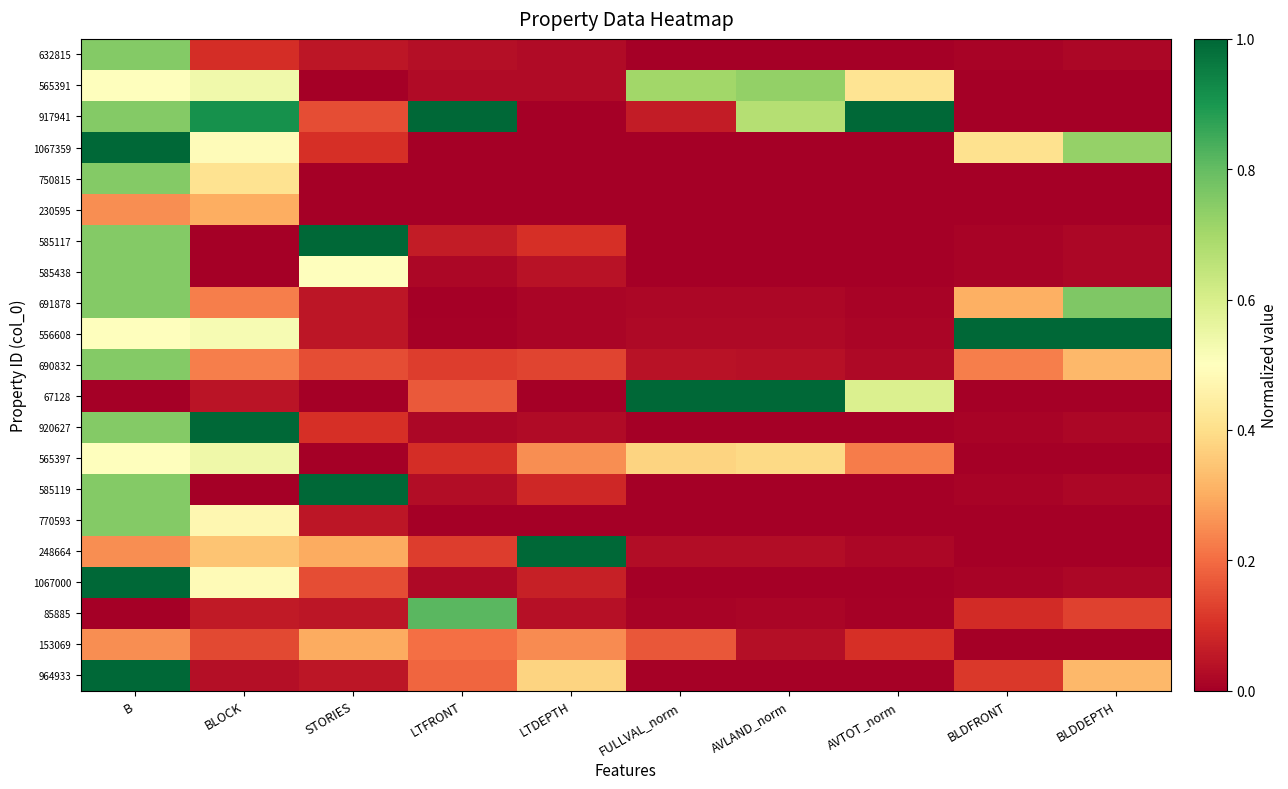

Reading left to right, what are all the values shown in this chart?

632815: B=0.8	BLOCK=0.1	STORIES=0.1	LTFRONT=0.0	LTDEPTH=0.0	FULLVAL_norm=0.0	AVLAND_norm=0.0	AVTOT_norm=0.0	BLDFRONT=0.0	BLDDEPTH=0.0
565391: B=0.5	BLOCK=0.5	STORIES=0.0	LTFRONT=0.0	LTDEPTH=0.0	FULLVAL_norm=0.7	AVLAND_norm=0.7	AVTOT_norm=0.4	BLDFRONT=0.0	BLDDEPTH=0.0
917941: B=0.8	BLOCK=0.9	STORIES=0.1	LTFRONT=1.0	LTDEPTH=0.0	FULLVAL_norm=0.1	AVLAND_norm=0.7	AVTOT_norm=1.0	BLDFRONT=0.0	BLDDEPTH=0.0
1067359: B=1.0	BLOCK=0.5	STORIES=0.1	LTFRONT=0.0	LTDEPTH=0.0	FULLVAL_norm=0.0	AVLAND_norm=0.0	AVTOT_norm=0.0	BLDFRONT=0.4	BLDDEPTH=0.7
750815: B=0.8	BLOCK=0.4	STORIES=0.0	LTFRONT=0.0	LTDEPTH=0.0	FULLVAL_norm=0.0	AVLAND_norm=0.0	AVTOT_norm=0.0	BLDFRONT=0.0	BLDDEPTH=0.0
230595: B=0.2	BLOCK=0.3	STORIES=0.0	LTFRONT=0.0	LTDEPTH=0.0	FULLVAL_norm=0.0	AVLAND_norm=0.0	AVTOT_norm=0.0	BLDFRONT=0.0	BLDDEPTH=0.0
585117: B=0.8	BLOCK=0.0	STORIES=1.0	LTFRONT=0.1	LTDEPTH=0.1	FULLVAL_norm=0.0	AVLAND_norm=0.0	AVTOT_norm=0.0	BLDFRONT=0.0	BLDDEPTH=0.0
585438: B=0.8	BLOCK=0.0	STORIES=0.5	LTFRONT=0.0	LTDEPTH=0.0	FULLVAL_norm=0.0	AVLAND_norm=0.0	AVTOT_norm=0.0	BLDFRONT=0.0	BLDDEPTH=0.0
691878: B=0.8	BLOCK=0.2	STORIES=0.1	LTFRONT=0.0	LTDEPTH=0.0	FULLVAL_norm=0.0	AVLAND_norm=0.0	AVTOT_norm=0.0	BLDFRONT=0.3	BLDDEPTH=0.8
556608: B=0.5	BLOCK=0.5	STORIES=0.1	LTFRONT=0.0	LTDEPTH=0.0	FULLVAL_norm=0.0	AVLAND_norm=0.0	AVTOT_norm=0.0	BLDFRONT=1.0	BLDDEPTH=1.0
690832: B=0.8	BLOCK=0.2	STORIES=0.1	LTFRONT=0.1	LTDEPTH=0.1	FULLVAL_norm=0.0	AVLAND_norm=0.0	AVTOT_norm=0.0	BLDFRONT=0.2	BLDDEPTH=0.3
67128: B=0.0	BLOCK=0.0	STORIES=0.0	LTFRONT=0.2	LTDEPTH=0.0	FULLVAL_norm=1.0	AVLAND_norm=1.0	AVTOT_norm=0.6	BLDFRONT=0.0	BLDDEPTH=0.0
920627: B=0.8	BLOCK=1.0	STORIES=0.1	LTFRONT=0.0	LTDEPTH=0.0	FULLVAL_norm=0.0	AVLAND_norm=0.0	AVTOT_norm=0.0	BLDFRONT=0.0	BLDDEPTH=0.0
565397: B=0.5	BLOCK=0.5	STORIES=0.0	LTFRONT=0.1	LTDEPTH=0.3	FULLVAL_norm=0.4	AVLAND_norm=0.4	AVTOT_norm=0.2	BLDFRONT=0.0	BLDDEPTH=0.0
585119: B=0.8	BLOCK=0.0	STORIES=1.0	LTFRONT=0.0	LTDEPTH=0.1	FULLVAL_norm=0.0	AVLAND_norm=0.0	AVTOT_norm=0.0	BLDFRONT=0.0	BLDDEPTH=0.0
770593: B=0.8	BLOCK=0.5	STORIES=0.1	LTFRONT=0.0	LTDEPTH=0.0	FULLVAL_norm=0.0	AVLAND_norm=0.0	AVTOT_norm=0.0	BLDFRONT=0.0	BLDDEPTH=0.0
248664: B=0.2	BLOCK=0.3	STORIES=0.3	LTFRONT=0.1	LTDEPTH=1.0	FULLVAL_norm=0.0	AVLAND_norm=0.0	AVTOT_norm=0.0	BLDFRONT=0.0	BLDDEPTH=0.0
1067000: B=1.0	BLOCK=0.5	STORIES=0.1	LTFRONT=0.0	LTDEPTH=0.1	FULLVAL_norm=0.0	AVLAND_norm=0.0	AVTOT_norm=0.0	BLDFRONT=0.0	BLDDEPTH=0.0
85885: B=0.0	BLOCK=0.1	STORIES=0.1	LTFRONT=0.8	LTDEPTH=0.0	FULLVAL_norm=0.0	AVLAND_norm=0.0	AVTOT_norm=0.0	BLDFRONT=0.1	BLDDEPTH=0.1
153069: B=0.2	BLOCK=0.1	STORIES=0.3	LTFRONT=0.2	LTDEPTH=0.2	FULLVAL_norm=0.2	AVLAND_norm=0.0	AVTOT_norm=0.1	BLDFRONT=0.0	BLDDEPTH=0.0
964933: B=1.0	BLOCK=0.0	STORIES=0.1	LTFRONT=0.2	LTDEPTH=0.4	FULLVAL_norm=0.0	AVLAND_norm=0.0	AVTOT_norm=0.0	BLDFRONT=0.1	BLDDEPTH=0.3